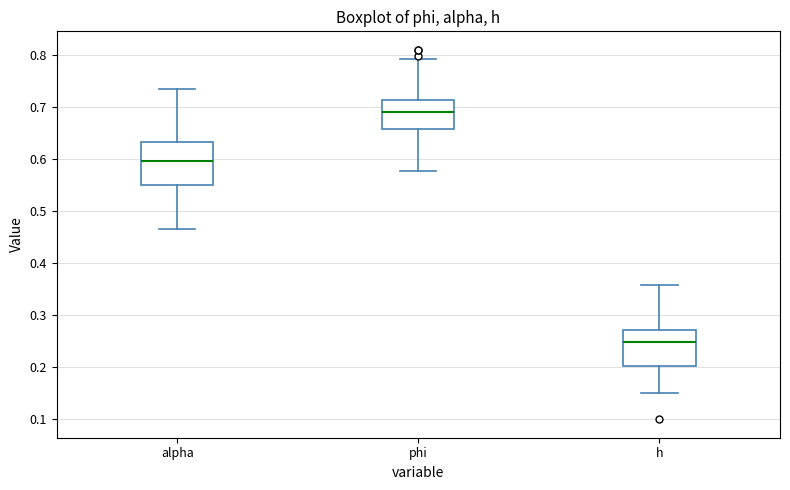

Reading left to right, read every box against the y-axis: the position of its median line, the range the box covers, and the ends of its whiskers. The values are not printed on the chart, so give them approximately, as read against the axis.

alpha: median 0.60, box 0.55 to 0.63, whiskers 0.47 to 0.73
phi: median 0.69, box 0.66 to 0.71, whiskers 0.58 to 0.79
h: median 0.25, box 0.20 to 0.27, whiskers 0.15 to 0.36